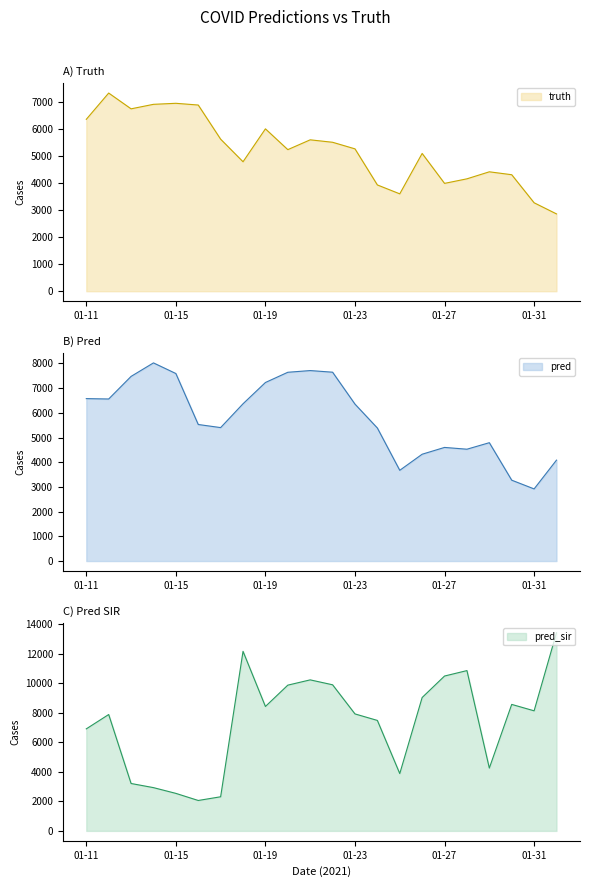

What is the highest value of the pred series?

8019.5